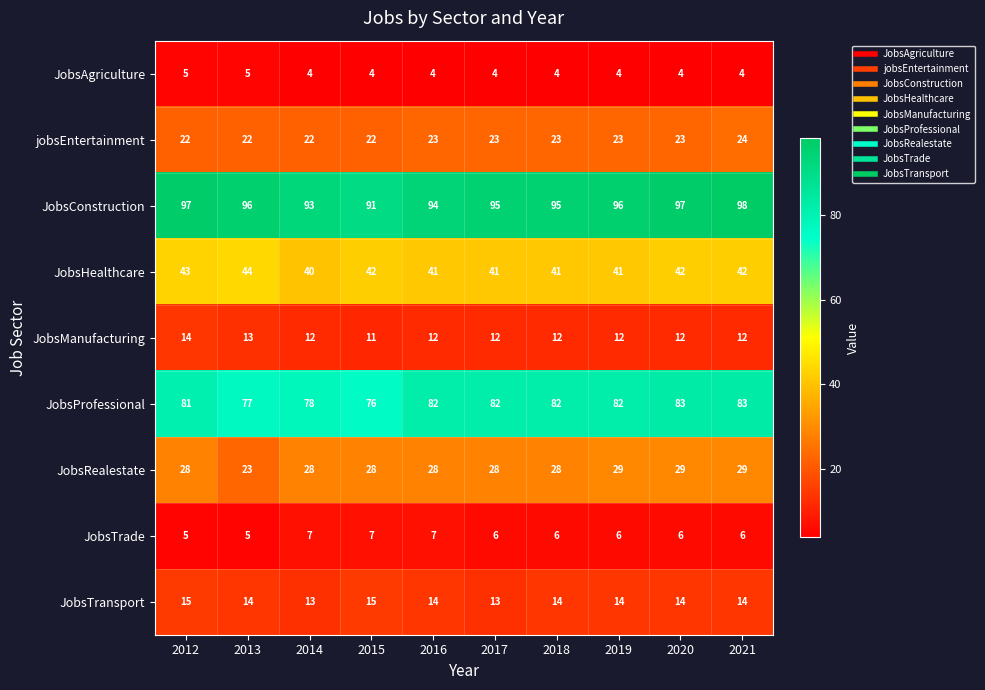

What is the sum of the JobsTransport values at 2012 and 2020?

29